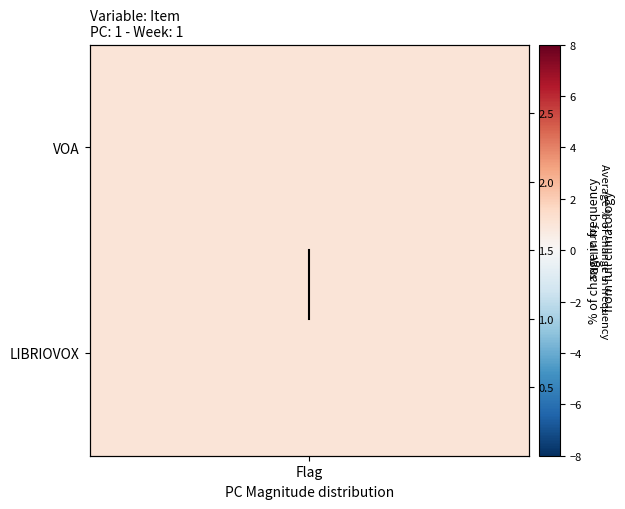

Reading right to left, what are all the values shown in this chart?

1.5	1.0